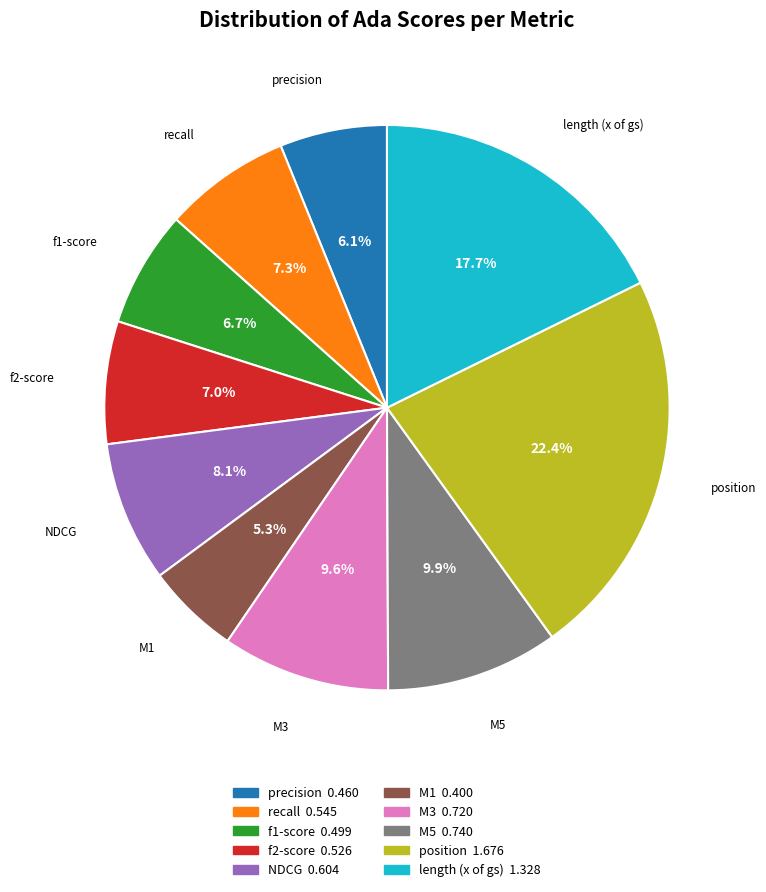

Which has a higher value, M1 or recall?

recall